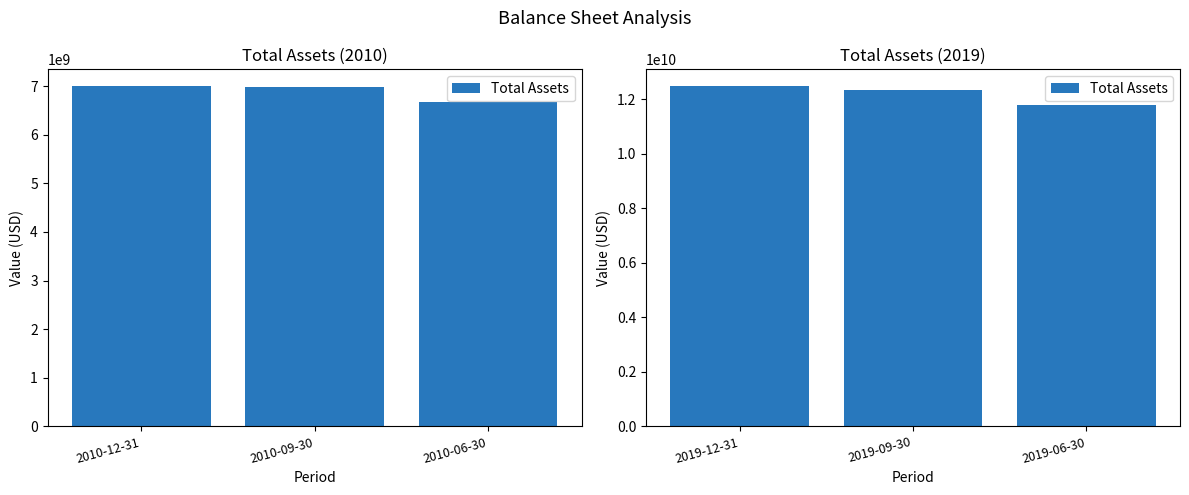

What is the label of the 2nd bar from the left?

2019-09-30